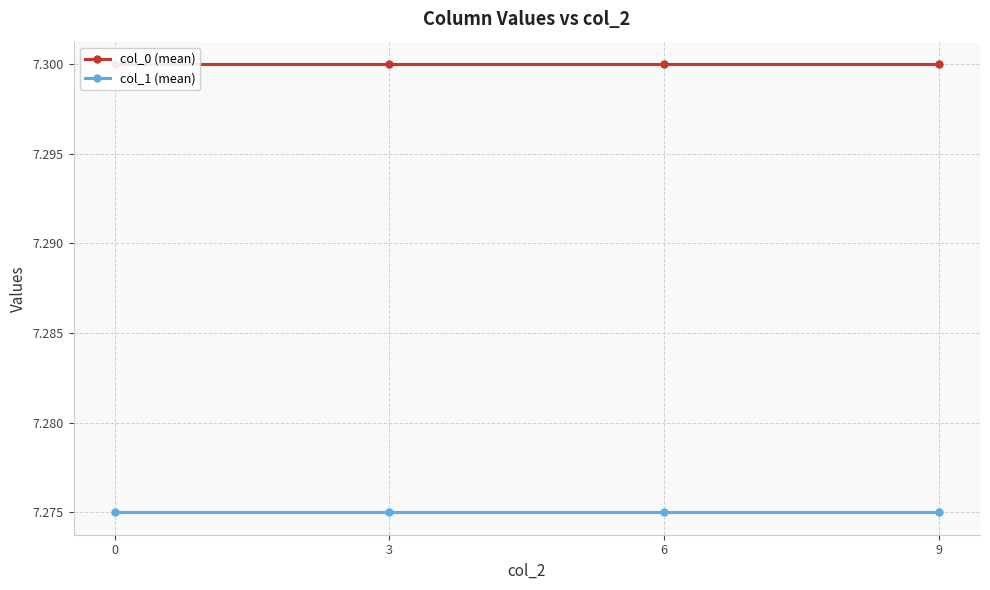

What is the sum of all col_0 (mean) values?

29.2